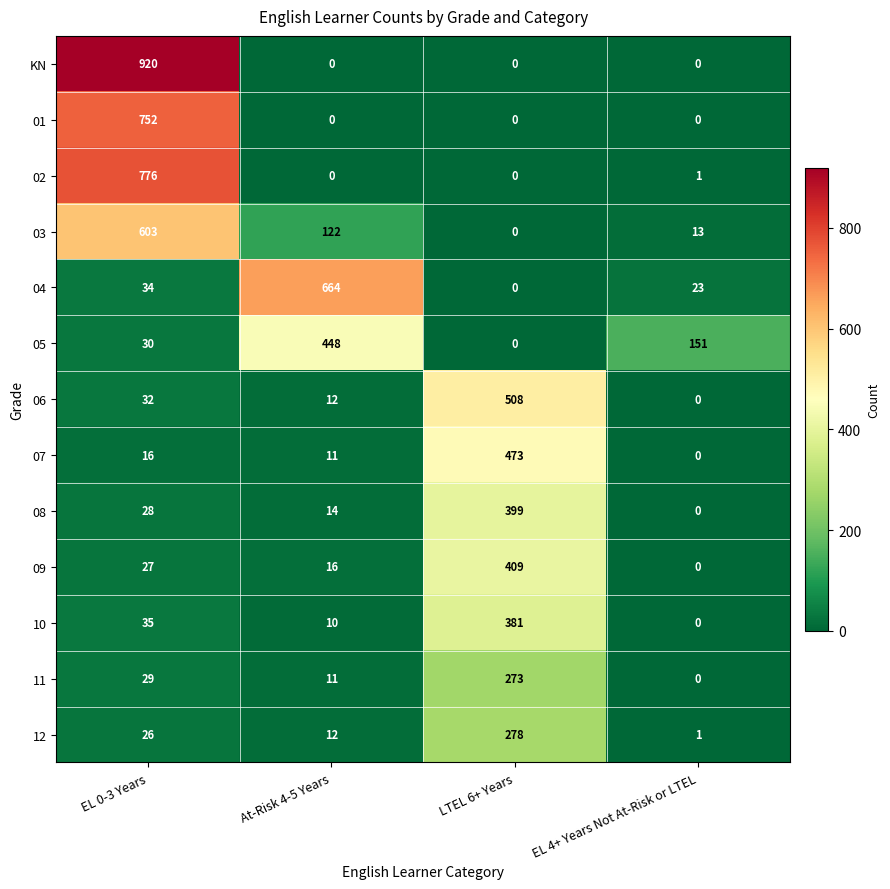

The value of 10 at EL 4+ Years Not At-Risk or LTEL is -247. True or false?

False